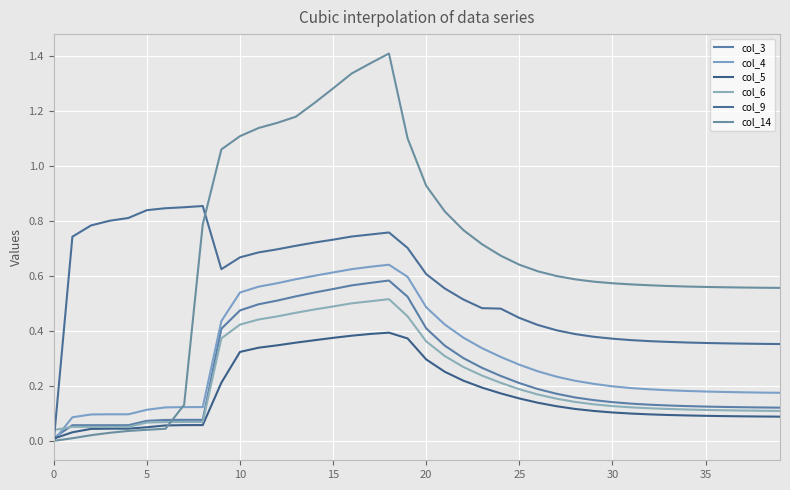

At how many categories does at least one series exceed 0?

40